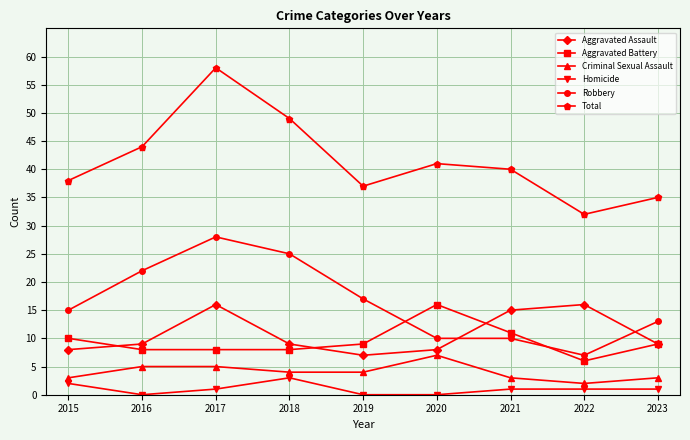

Which series has the largest range (max minus min)?

Total